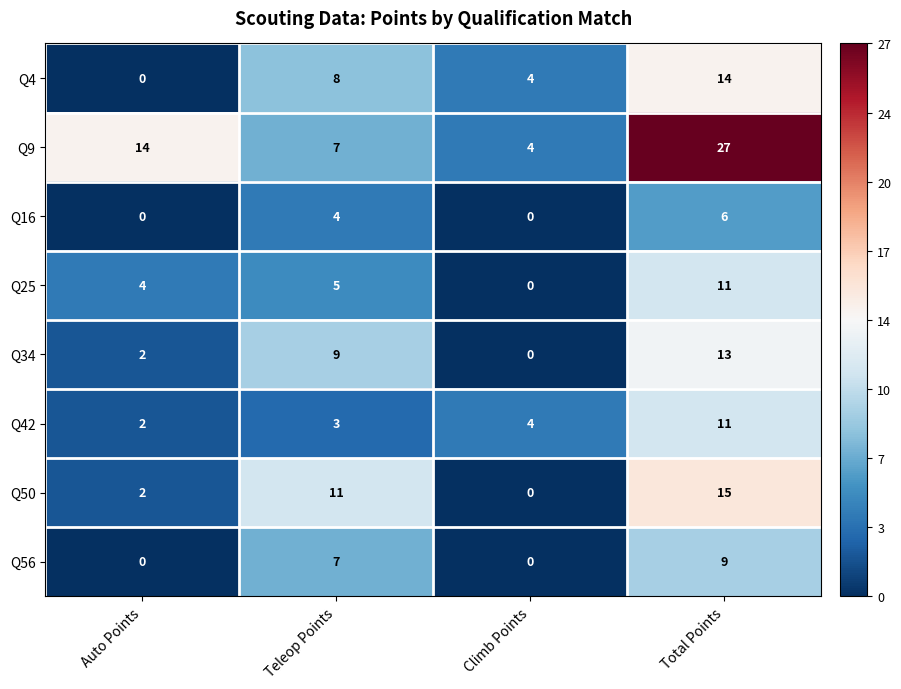

Is it true that Q9 equals 4 at Climb Points?

True